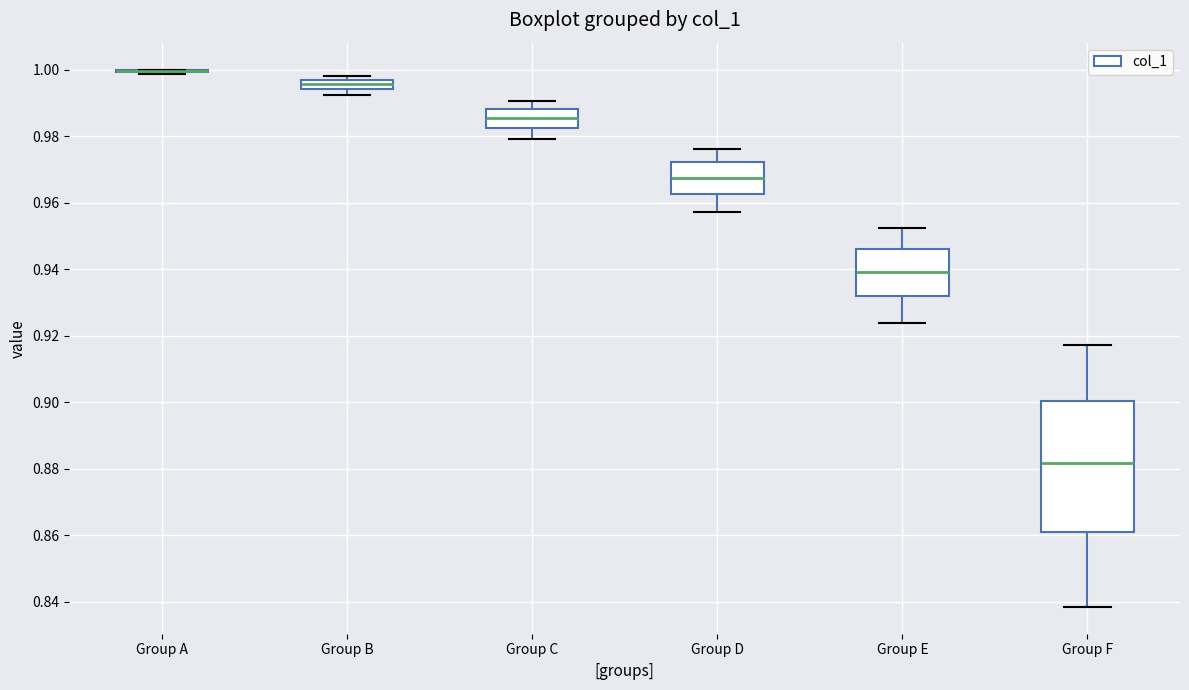

Which box is the tallest, from its lower edge to its upper edge?

Group F